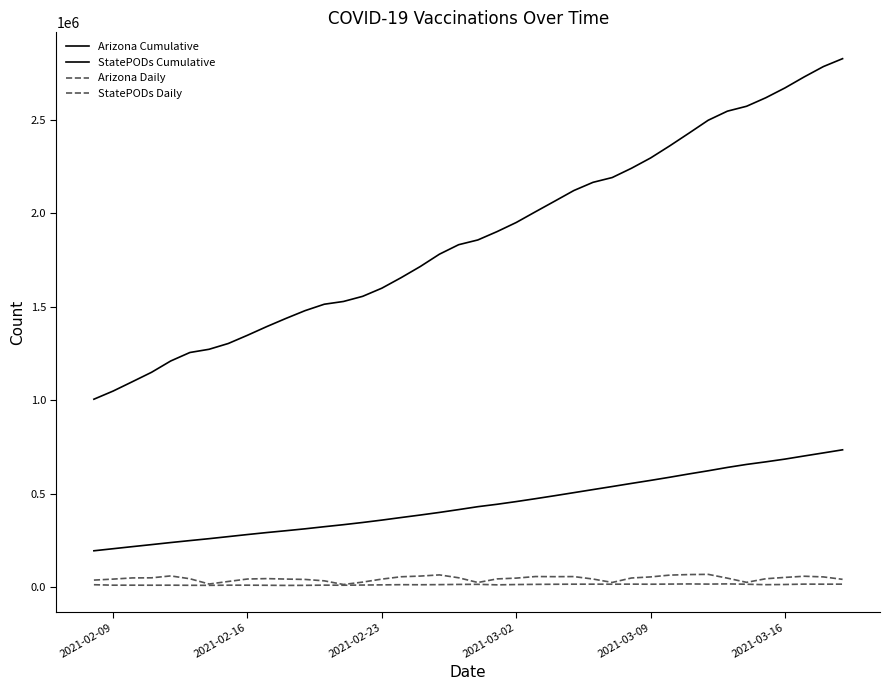

Does the chart have visible grid lines?

No